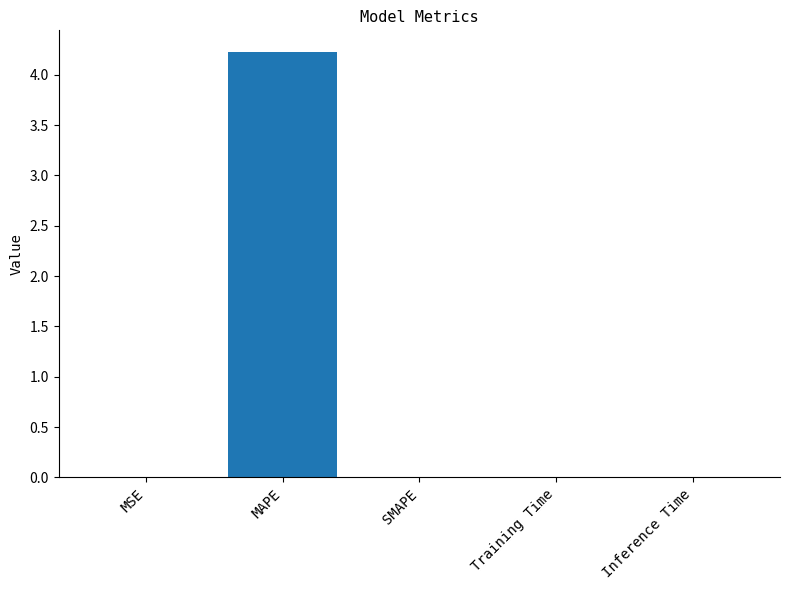

What is the sum of all values?

4.2